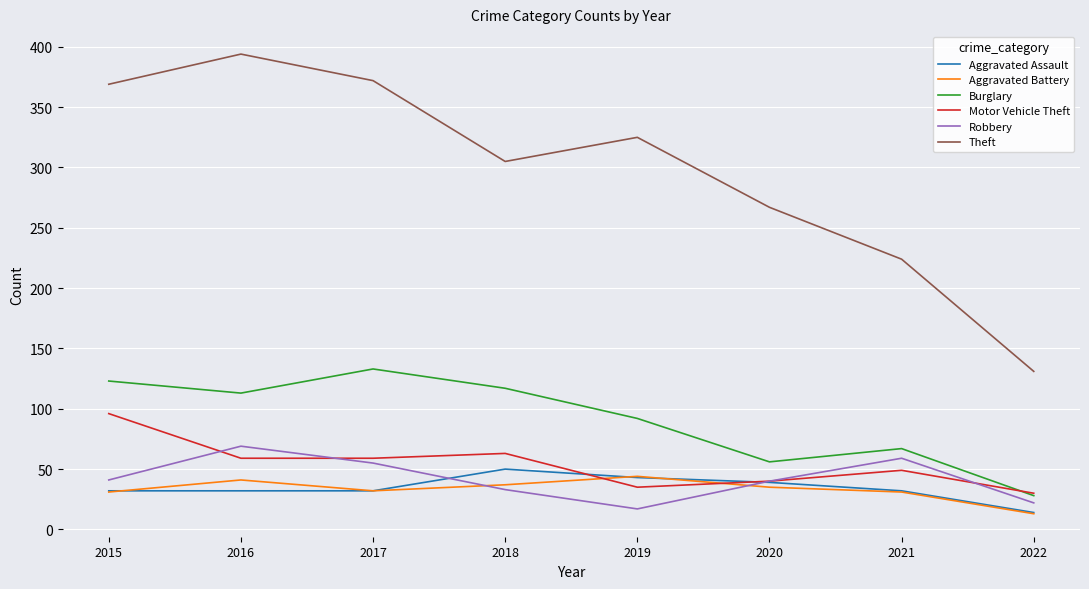

Is it true that Burglary equals 92 at 2019?

True